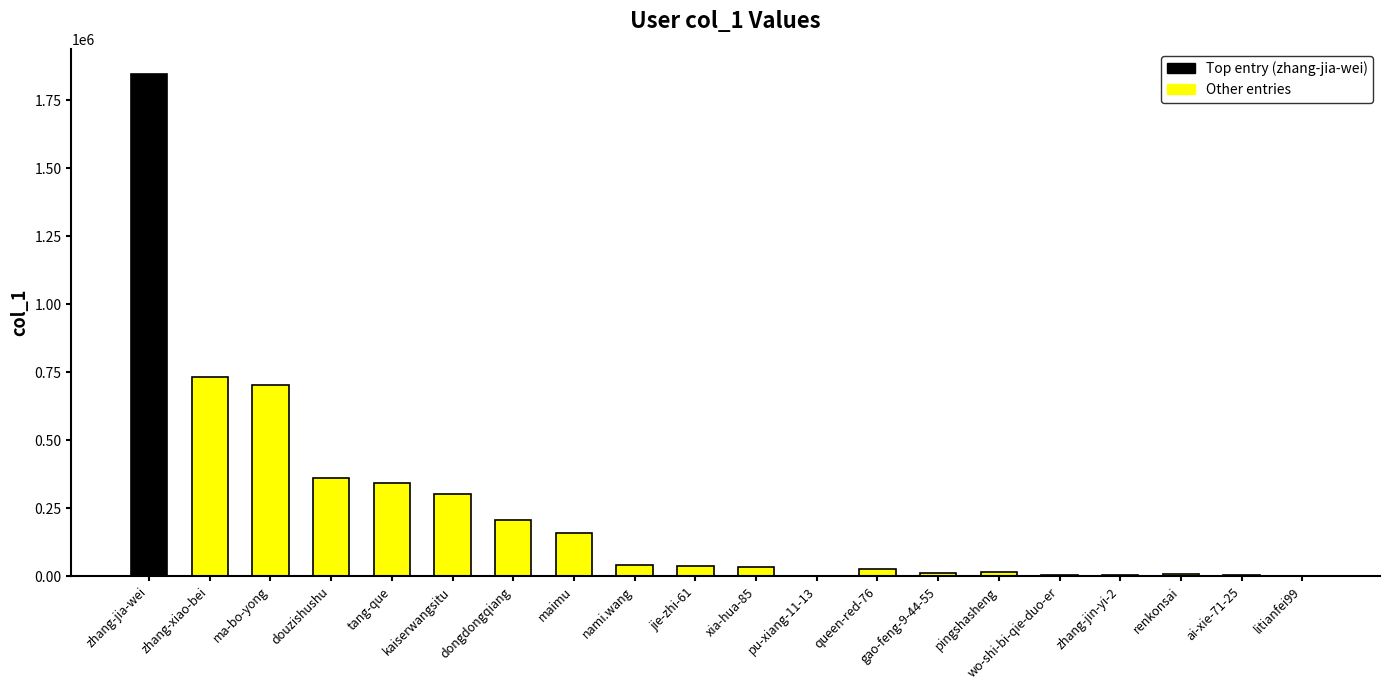

What is the change in value from ma-bo-yong to ai-xie-71-25?

-698847